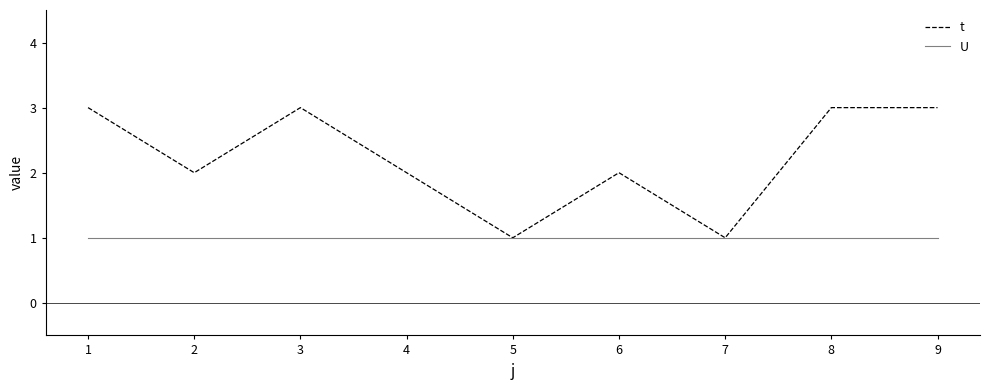

Between 7 and 8, which series saw the biggest shift?

t